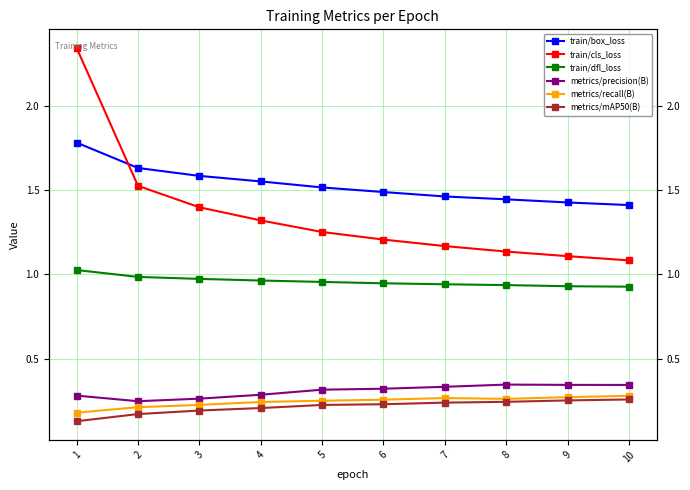

List the labels in order of metrics/recall(B) value, smallest first.

1, 2, 3, 4, 5, 6, 8, 7, 9, 10